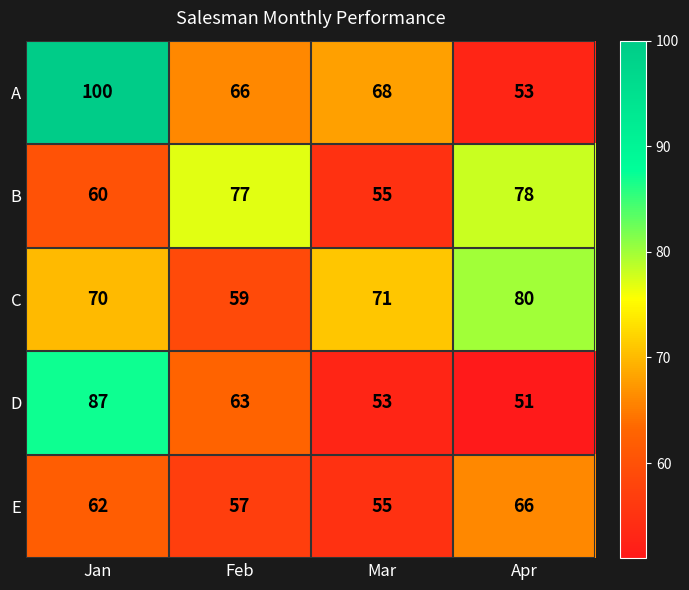

At Jan, list the series in order from largest to smallest.

A, D, C, E, B